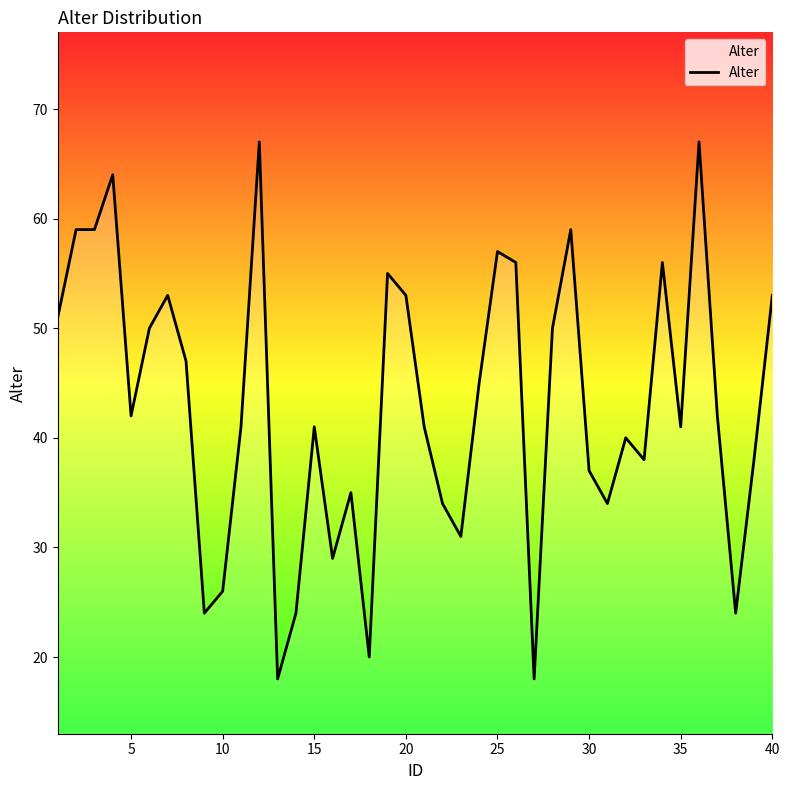

Does the chart have visible grid lines?

No